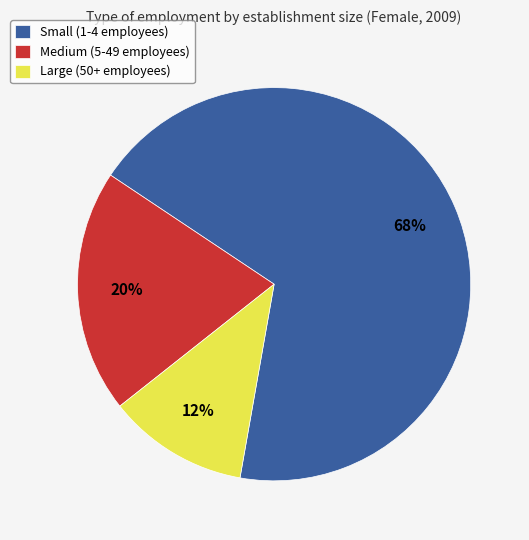

What is the smallest slice in the pie chart?

Large (50+ employees)